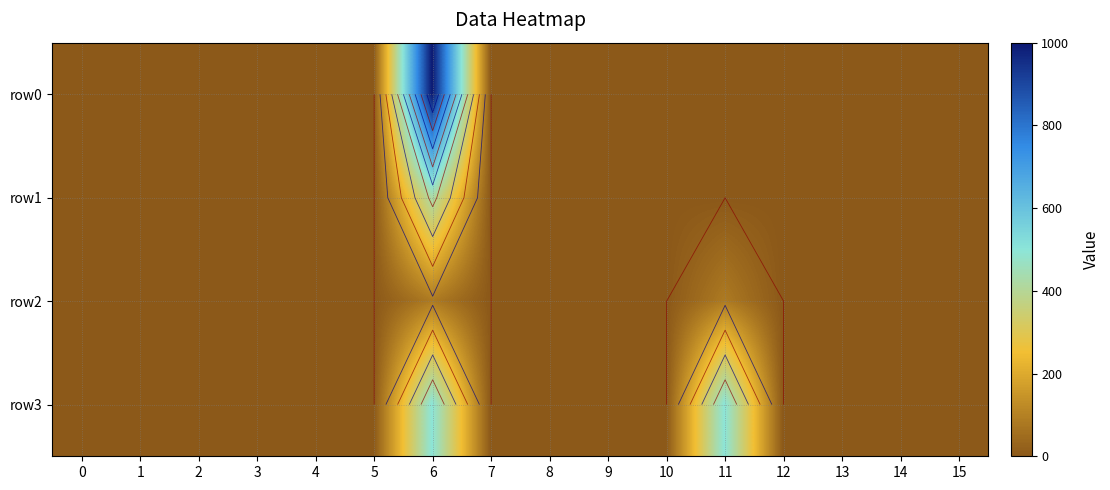

Is the value of row3 at 13 greater than the value of row2 at 7?

No